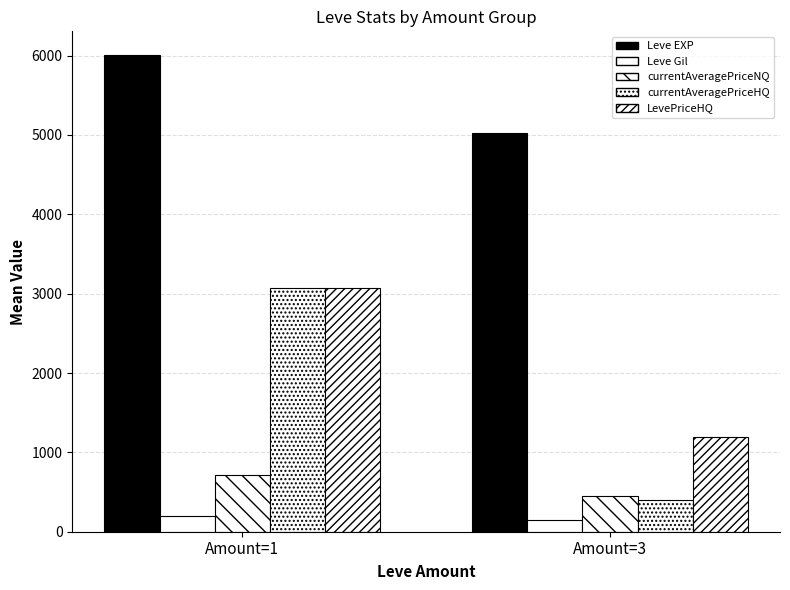

What is the value of the currentAveragePriceHQ bar at the 2nd from the left?

398.1